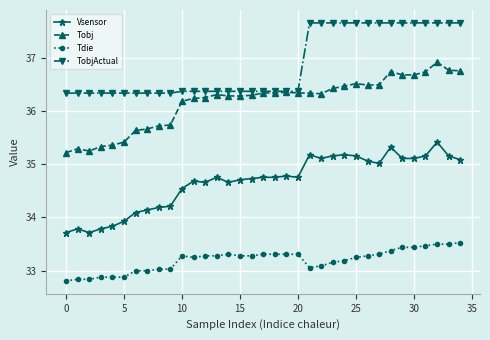

Which series has the largest total across all categories?

TobjActual